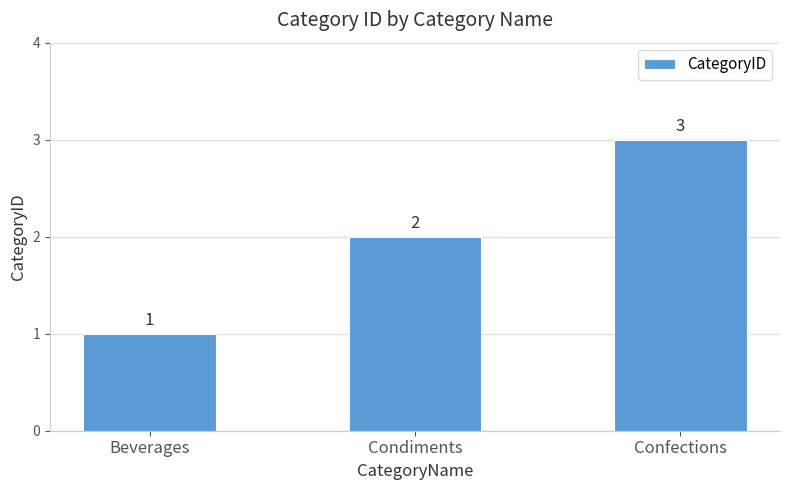

Reading left to right, what are all the values shown in this chart?

1	2	3